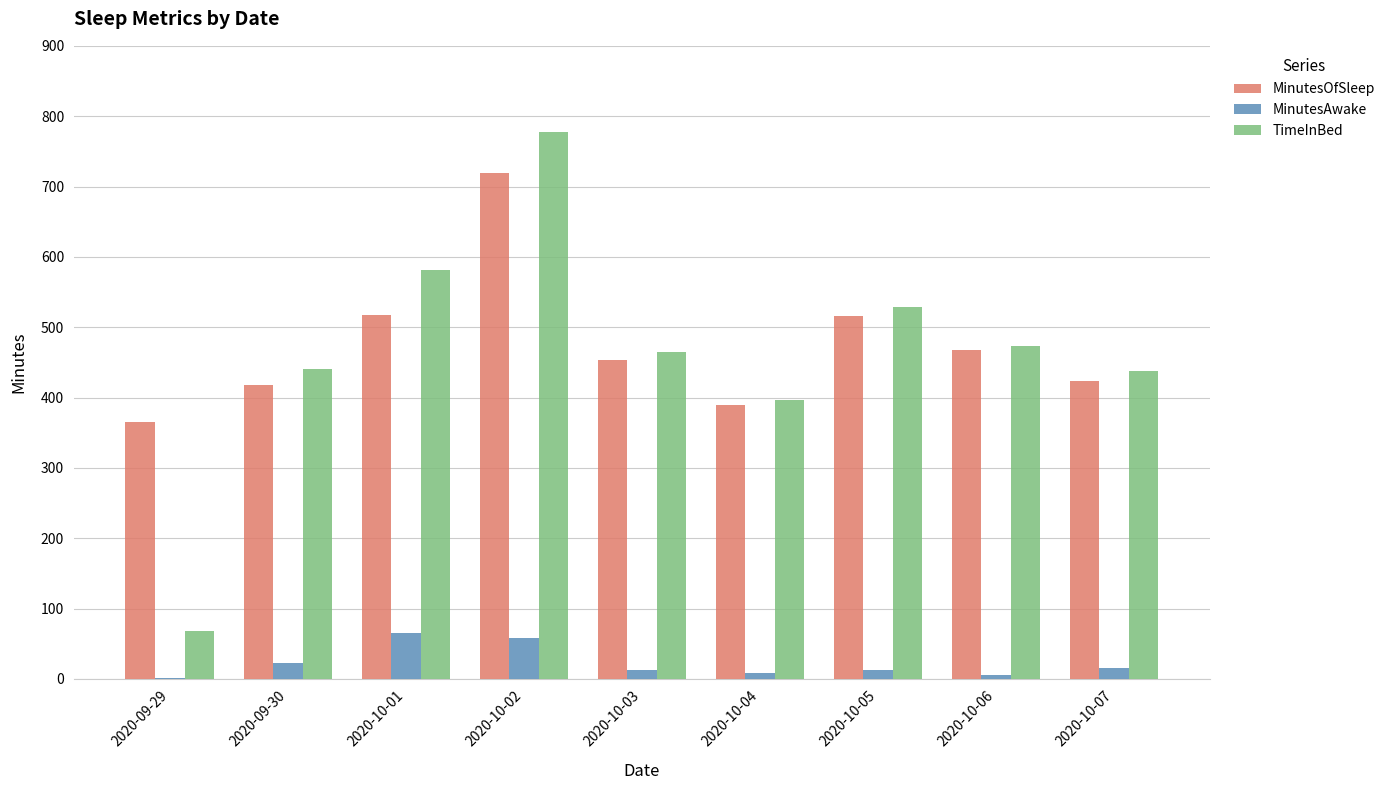

True or false: MinutesAwake has a value of 2 at 2020-09-29.

True